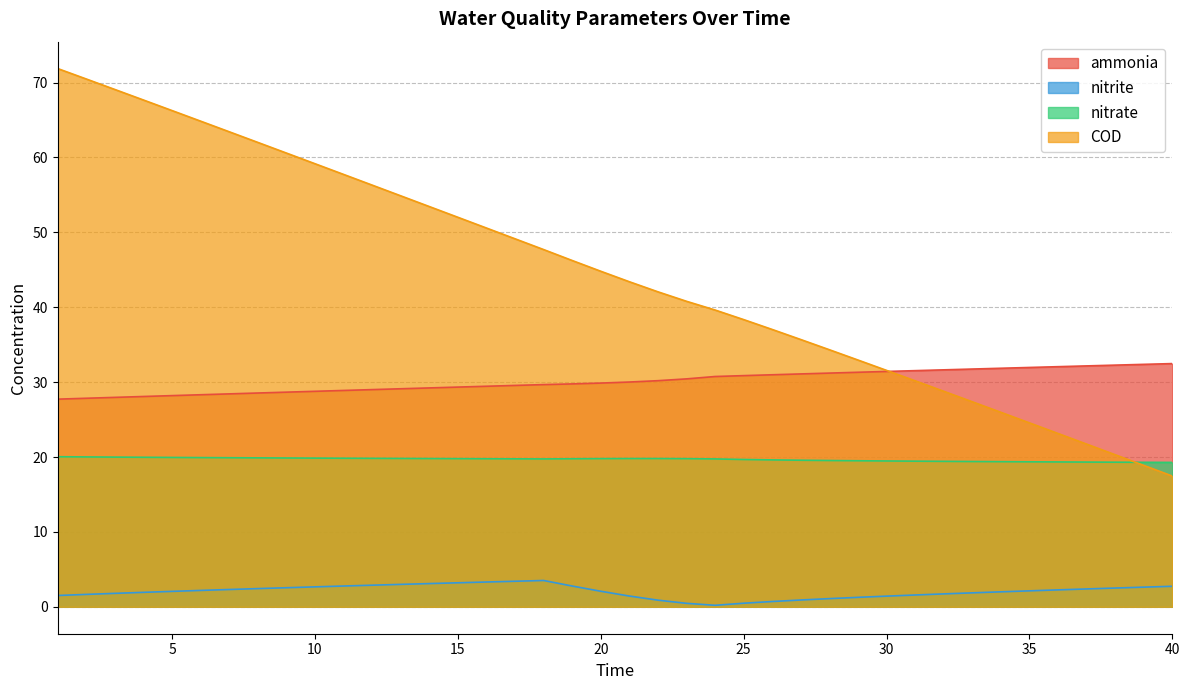

Reading left to right, transcribe all the data shown in this chart.

ammonia: 1=27.7	2=27.8	3=28.0	4=28.1	5=28.2	6=28.3	7=28.4	8=28.5	9=28.7	10=28.8	11=28.9	12=29.0	13=29.1	14=29.2	15=29.3	16=29.5	17=29.6	18=29.7	19=29.8	20=29.9	21=30.0	22=30.2	23=30.4	24=30.8	25=30.9	26=31.0	27=31.1	28=31.2	29=31.3	30=31.4	31=31.5	32=31.6	33=31.7	34=31.9	35=32.0	36=32.1	37=32.2	38=32.3	39=32.4	40=32.5
nitrite: 1=1.5	2=1.7	3=1.8	4=1.9	5=2.1	6=2.2	7=2.3	8=2.4	9=2.5	10=2.7	11=2.8	12=2.9	13=3.0	14=3.1	15=3.2	16=3.3	17=3.4	18=3.5	19=2.8	20=2.1	21=1.4	22=0.9	23=0.5	24=0.2	25=0.5	26=0.7	27=0.9	28=1.1	29=1.3	30=1.4	31=1.6	32=1.7	33=1.9	34=2.0	35=2.1	36=2.3	37=2.4	38=2.5	39=2.6	40=2.7
nitrate: 1=20.0	2=20.0	3=20.0	4=20.0	5=19.9	6=19.9	7=19.9	8=19.9	9=19.9	10=19.9	11=19.8	12=19.8	13=19.8	14=19.8	15=19.8	16=19.8	17=19.8	18=19.7	19=19.8	20=19.8	21=19.8	22=19.8	23=19.8	24=19.7	25=19.7	26=19.6	27=19.6	28=19.5	29=19.5	30=19.5	31=19.4	32=19.4	33=19.4	34=19.4	35=19.4	36=19.3	37=19.3	38=19.3	39=19.3	40=19.3
COD: 1=71.9	2=70.5	3=69.1	4=67.7	5=66.3	6=64.8	7=63.4	8=62.0	9=60.6	10=59.2	11=57.7	12=56.3	13=54.9	14=53.4	15=52.0	16=50.6	17=49.1	18=47.7	19=46.2	20=44.8	21=43.4	22=42.1	23=40.8	24=39.6	25=38.4	26=37.0	27=35.7	28=34.3	29=33.0	30=31.6	31=30.2	32=28.8	33=27.4	34=26.0	35=24.6	36=23.1	37=21.7	38=20.3	39=18.9	40=17.5